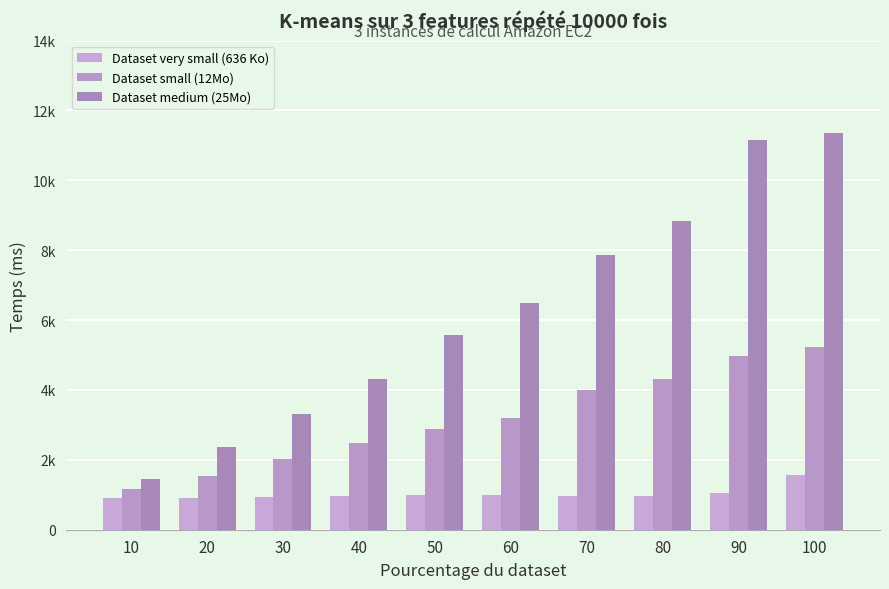

Does the chart contain stacked bars?

No